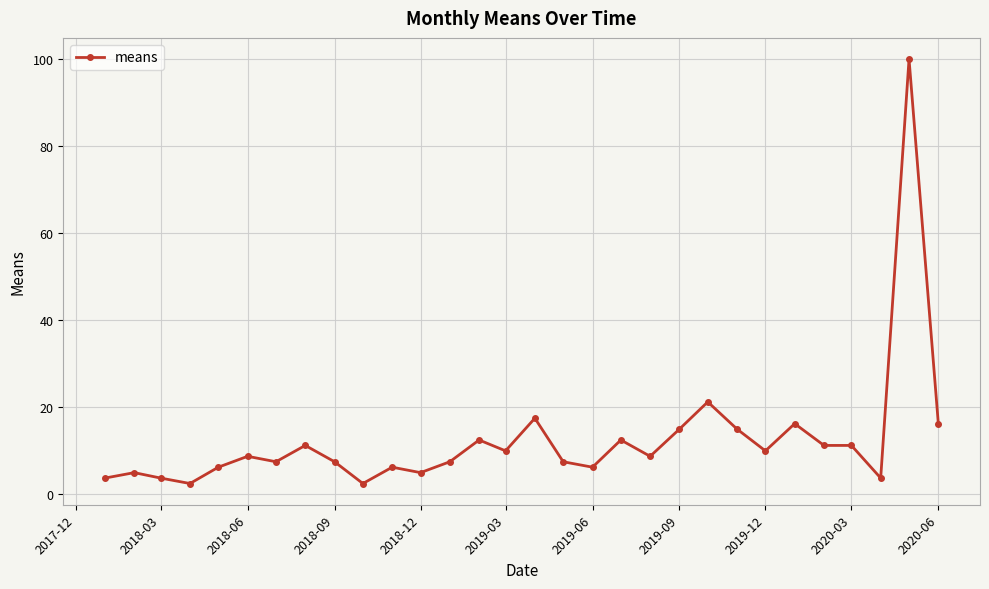

What is the value of the 12th point from the left?

5.0